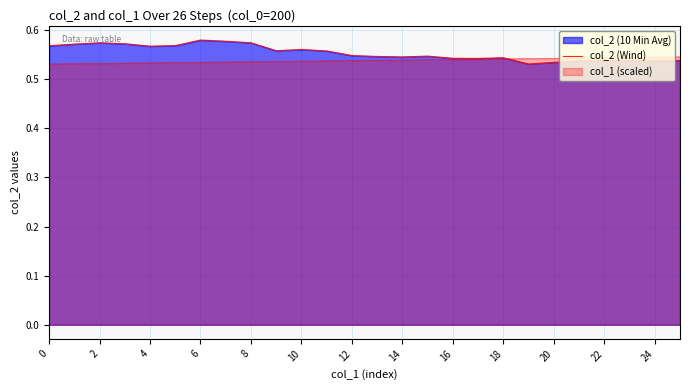

Is it true that the value at 17 is 0.1?

False